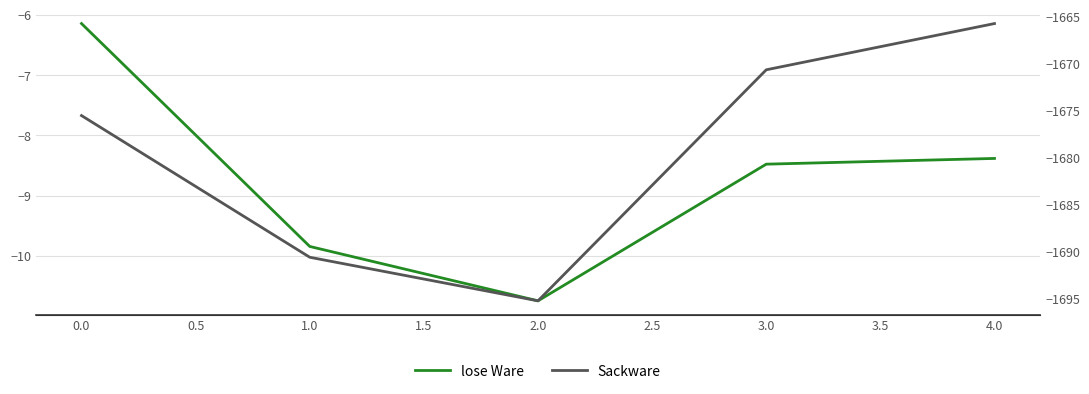

Between 0.0 and 4.0, which series saw the biggest shift?

Sackware